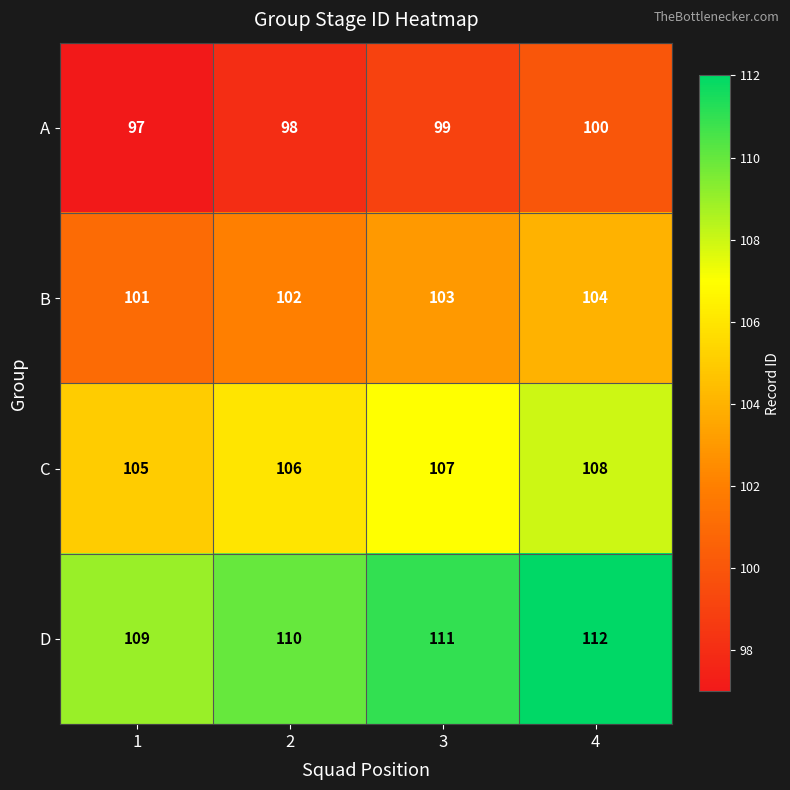

Count the C values in the range 106 to 108.

3